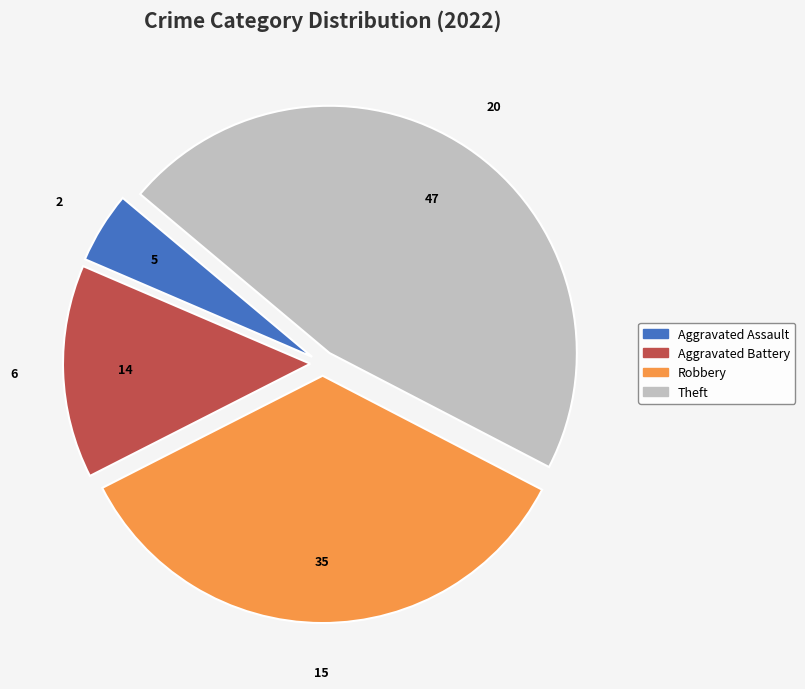

Is there any slice that represents more than half of the pie?

No